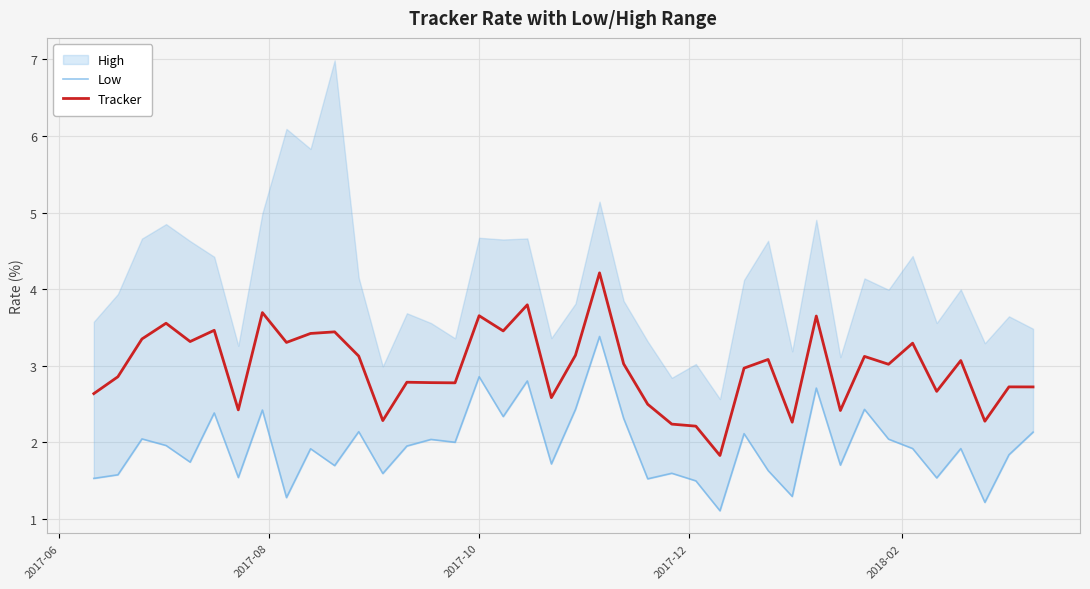

What is the minimum value for Tracker?

1.8